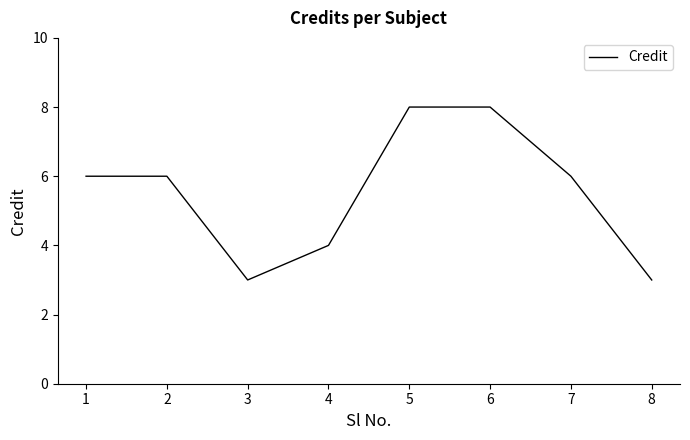

What is the change in value from 4 to 6?

+4